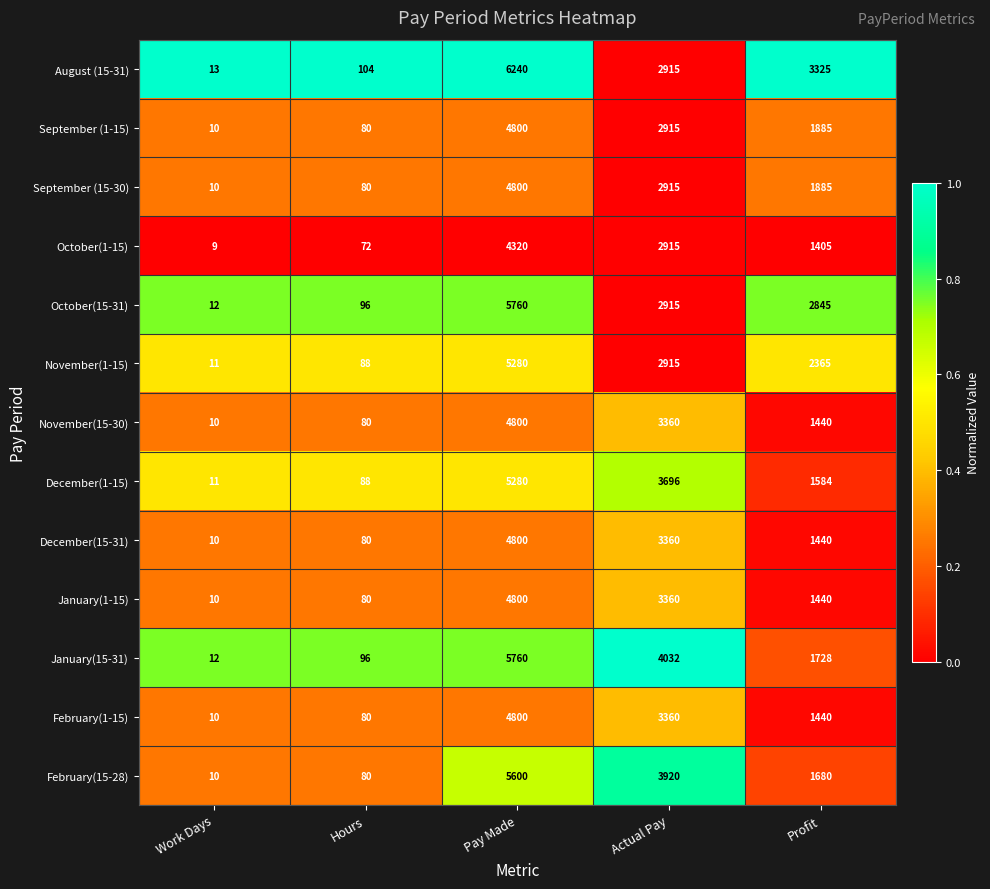

True or false: January(1-15) has a value of 6 at Work Days.

False